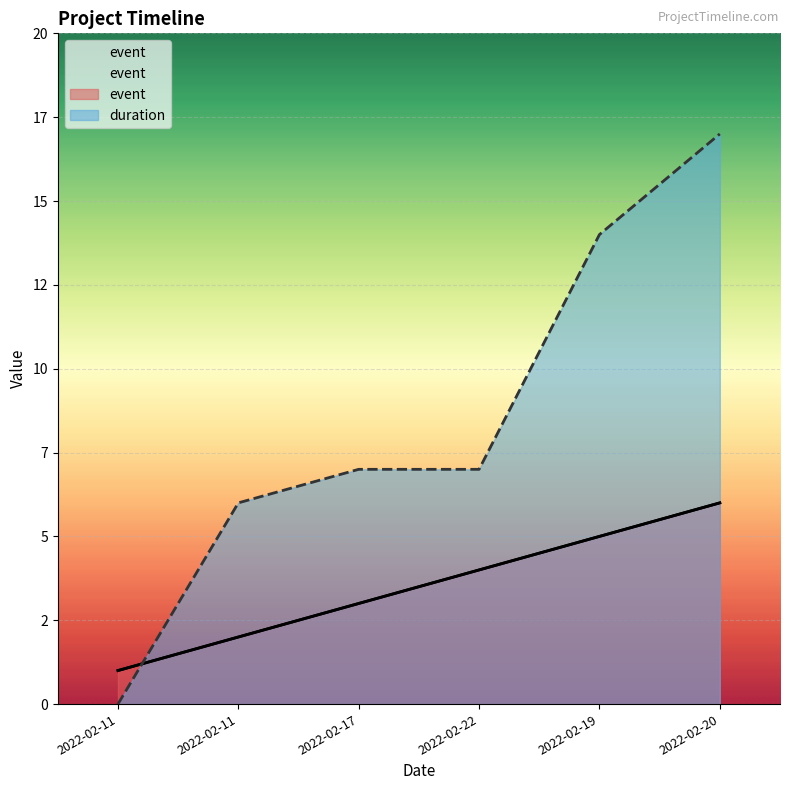

What is the total value across all series at 2022-02-20?

23